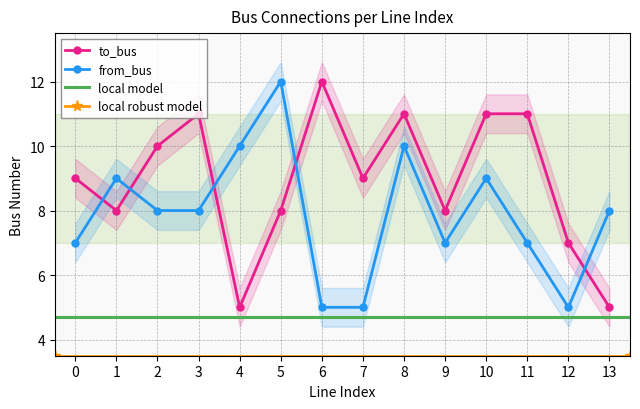

What is the greatest value displayed?

12